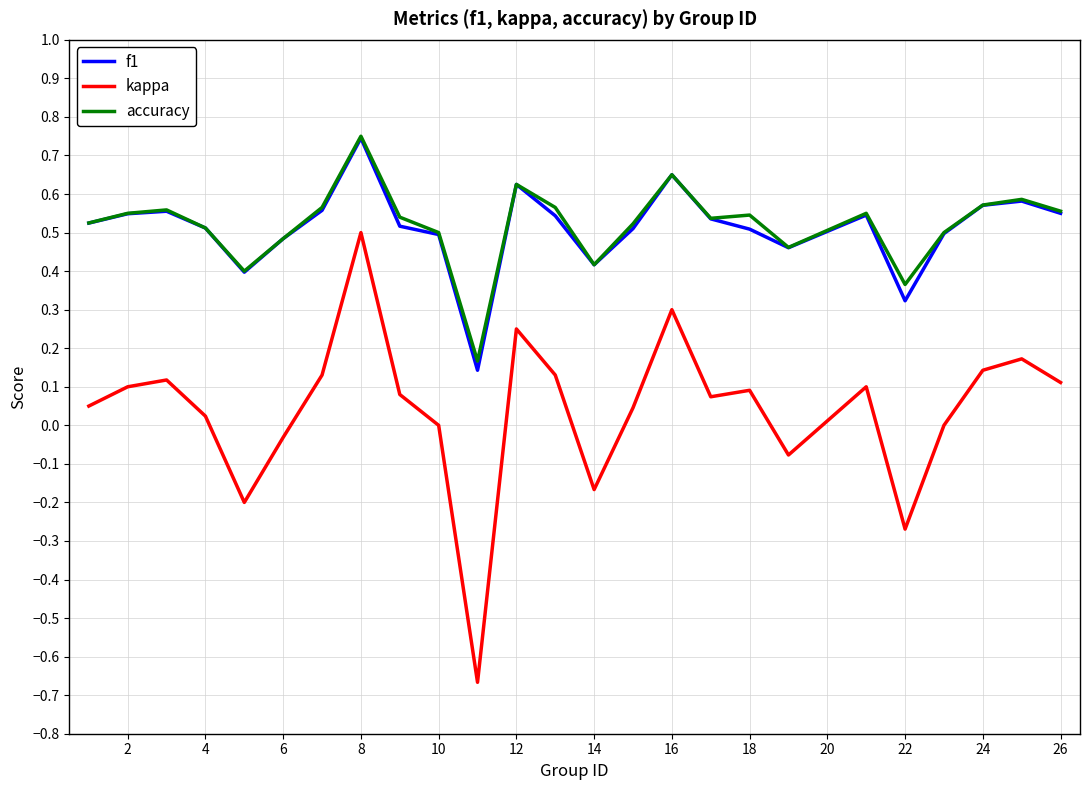

True or false: kappa and f1 intersect in this chart.

False